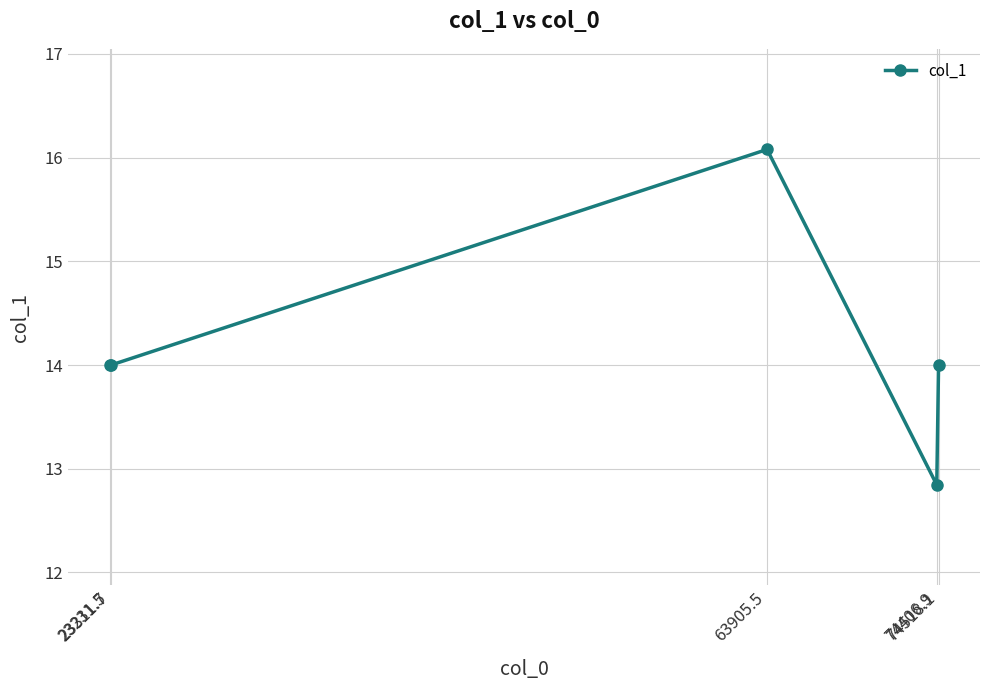

How many interior local peaks (higher than both neighbors) does the data have?

1